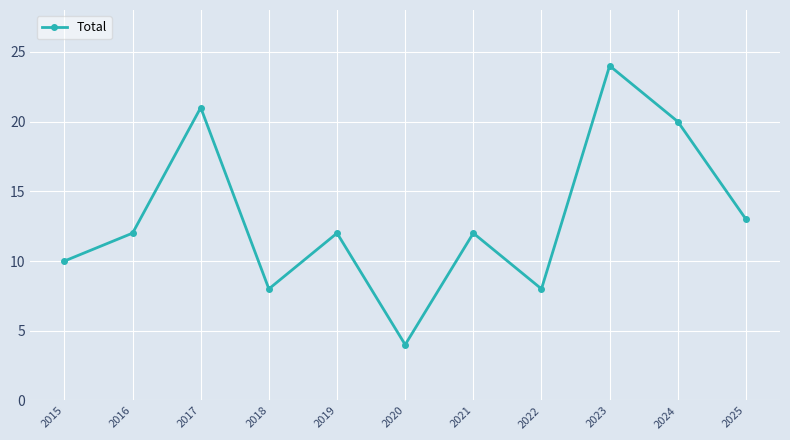

Reading left to right, extract all data points from this chart.

2015=10	2016=12	2017=21	2018=8	2019=12	2020=4	2021=12	2022=8	2023=24	2024=20	2025=13